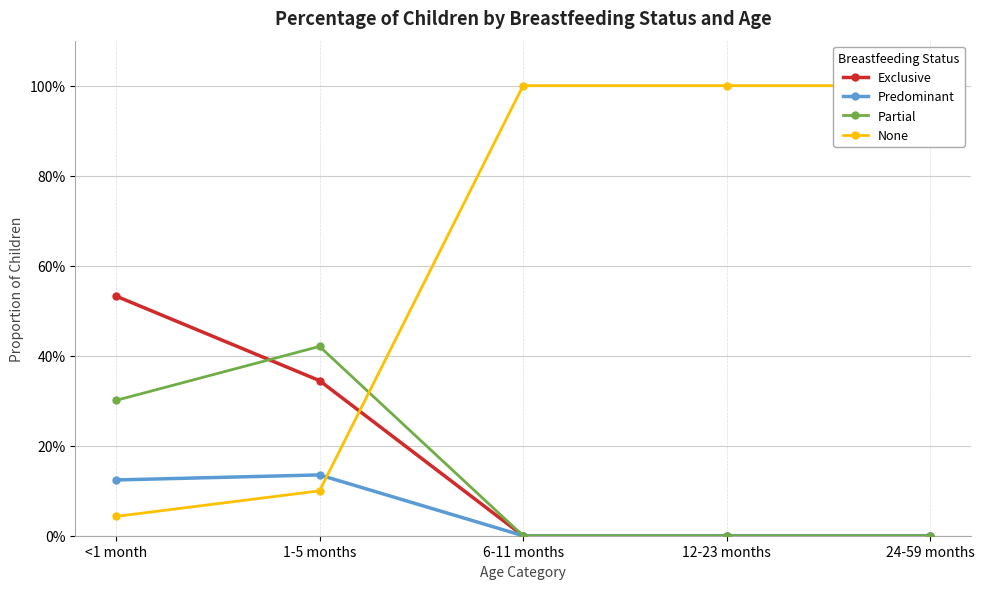

Reading left to right, what are all the values shown in this chart?

Exclusive: 0.5	0.3	0.0	0.0	0.0
Predominant: 0.1	0.1	0.0	0.0	0.0
Partial: 0.3	0.4	0.0	0.0	0.0
None: 0.0	0.1	1.0	1.0	1.0